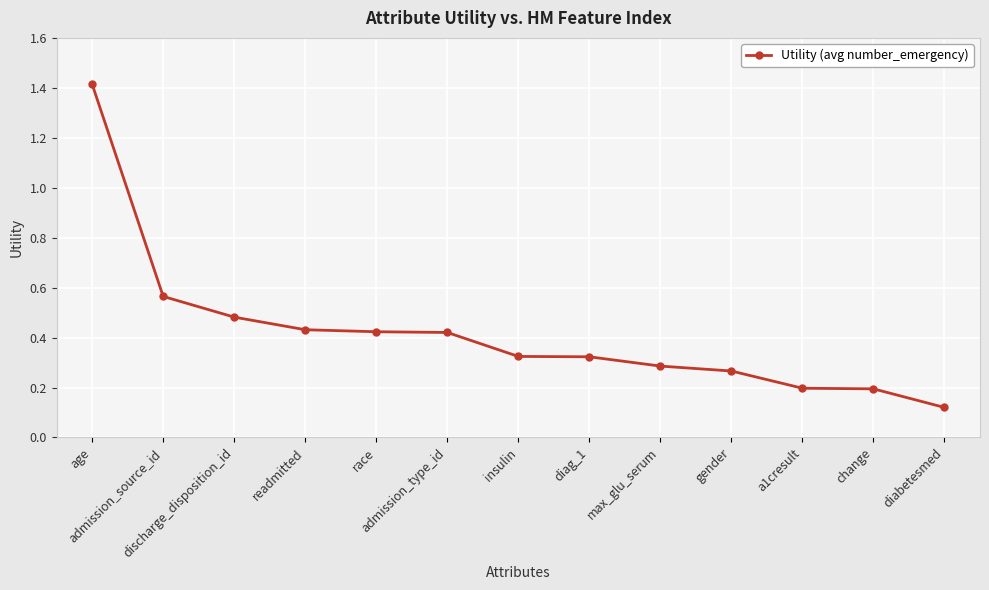

What is the difference between the maximum and minimum values?

1.3